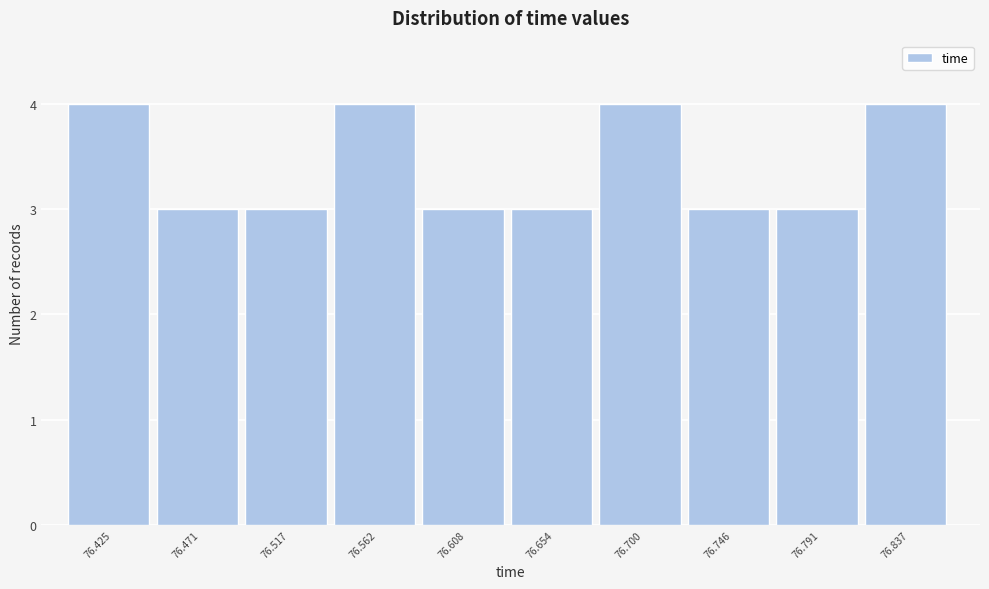

Reading left to right, transcribe all the data shown in this chart.

76.425=4	76.471=3	76.517=3	76.562=4	76.608=3	76.654=3	76.700=4	76.746=3	76.791=3	76.837=4